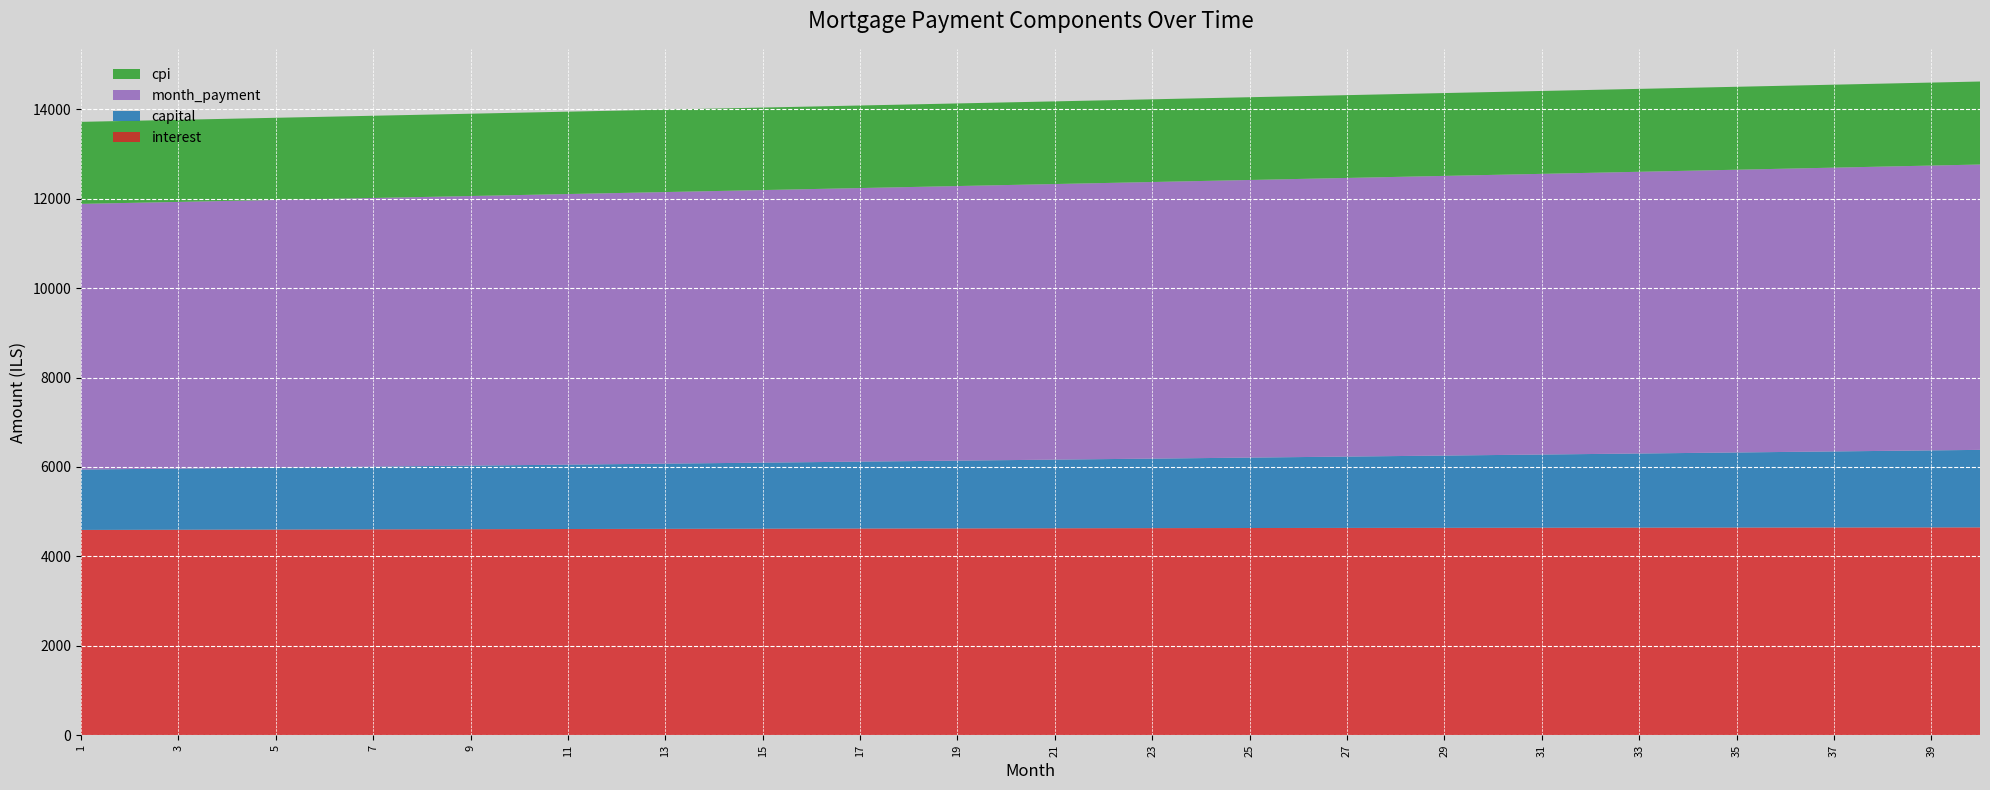

Reading right to left, what are all the values shown in this chart?

interest: 40=4648.6	39=4647.9	38=4647.3	37=4646.6	36=4645.8	35=4645.0	34=4644.2	33=4643.3	32=4642.3	31=4641.3	30=4640.3	29=4639.2	28=4638.1	27=4636.9	26=4635.7	25=4634.4	24=4633.1	23=4631.7	22=4630.3	21=4628.9	20=4627.4	19=4625.9	18=4624.3	17=4622.7	16=4621.1	15=4619.4	14=4617.7	13=4615.9	12=4614.1	11=4612.3	10=4610.4	9=4608.5	8=4606.5	7=4604.5	6=4602.5	5=4600.4	4=4598.3	3=4596.1	2=4594.0	1=4591.7
capital: 40=1733.7	39=1722.6	38=1711.6	37=1700.7	36=1689.8	35=1679.1	34=1668.3	33=1657.7	32=1647.1	31=1636.6	30=1626.1	29=1615.8	28=1605.4	27=1595.2	26=1585.0	25=1574.9	24=1564.8	23=1554.8	22=1544.9	21=1535.1	20=1525.3	19=1515.5	18=1505.8	17=1496.2	16=1486.7	15=1477.2	14=1467.8	13=1458.4	12=1449.1	11=1439.8	10=1430.6	9=1421.5	8=1412.4	7=1403.4	6=1394.5	5=1385.6	4=1376.7	3=1367.9	2=1359.2	1=1350.5
month_payment: 40=6382.3	39=6370.6	38=6358.9	37=6347.3	36=6335.7	35=6324.1	34=6312.5	33=6300.9	32=6289.4	31=6277.9	30=6266.4	29=6254.9	28=6243.5	27=6232.1	26=6220.7	25=6209.3	24=6197.9	23=6186.6	22=6175.3	21=6164.0	20=6152.7	19=6141.4	18=6130.2	17=6119.0	16=6107.8	15=6096.6	14=6085.4	13=6074.3	12=6063.2	11=6052.1	10=6041.0	9=6030.0	8=6018.9	7=6007.9	6=5996.9	5=5985.9	4=5975.0	3=5964.1	2=5953.1	1=5942.2
cpi: 40=1856.2	39=1856.0	38=1855.8	37=1855.5	36=1855.2	35=1854.9	34=1854.6	33=1854.3	32=1853.9	31=1853.5	30=1853.1	29=1852.7	28=1852.3	27=1851.8	26=1851.4	25=1850.9	24=1850.4	23=1849.8	22=1849.3	21=1848.7	20=1848.2	19=1847.6	18=1847.0	17=1846.3	16=1845.7	15=1845.1	14=1844.4	13=1843.7	12=1843.0	11=1842.3	10=1841.5	9=1840.8	8=1840.0	7=1839.2	6=1838.4	5=1837.6	4=1836.8	3=1835.9	2=1835.1	1=1834.2